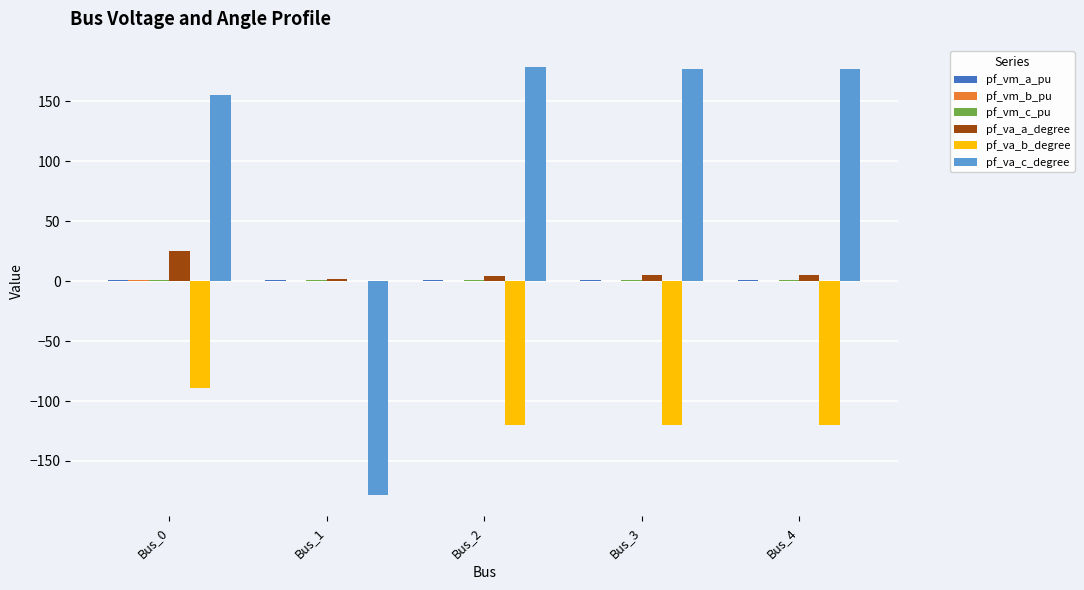

What is the spread (max minus min) of values at Bus_3?

297.4